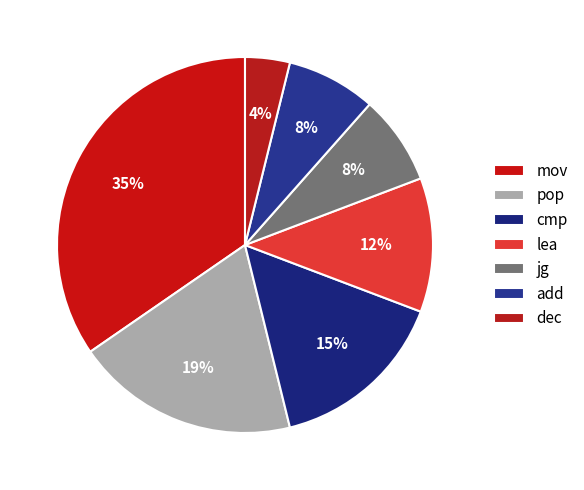

To the nearest percent, what portion does lea represent?

12%